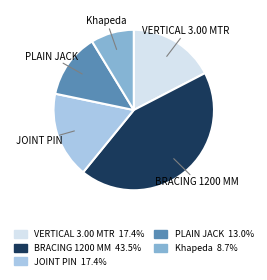

Combined, do Khapeda and PLAIN JACK account for over 50%?

No